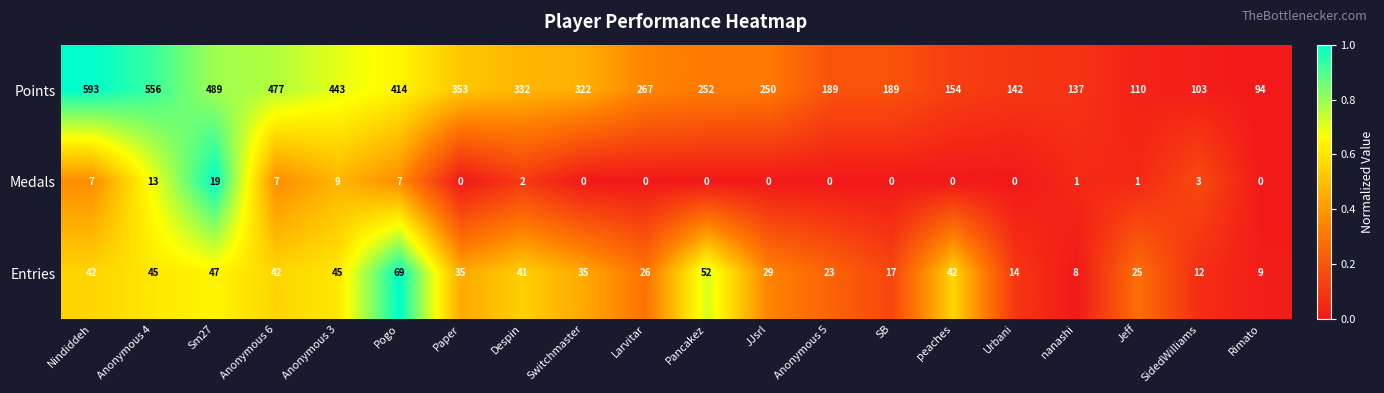

The value of Points at Pancakez is 252. True or false?

True